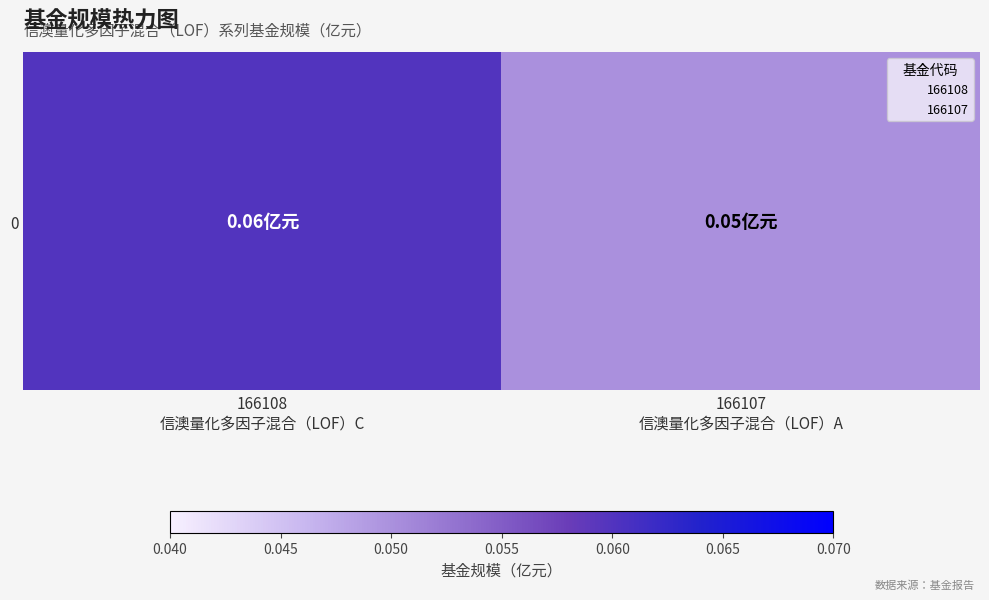

What is the approximate value at 166107
信澳量化多因子混合（LOF）A?

0.1